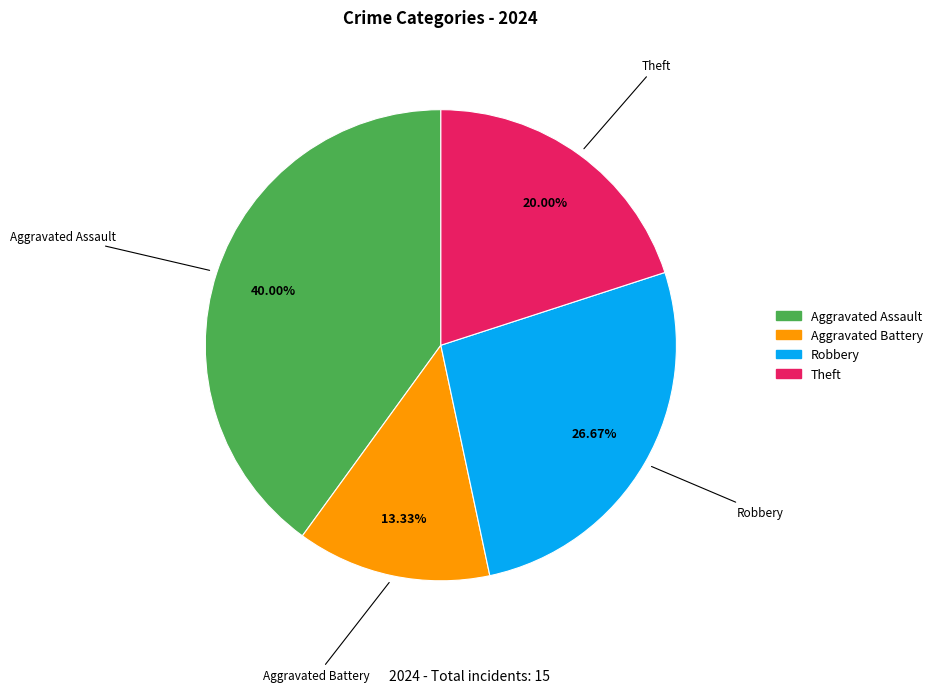

Is there any slice that represents more than half of the pie?

No